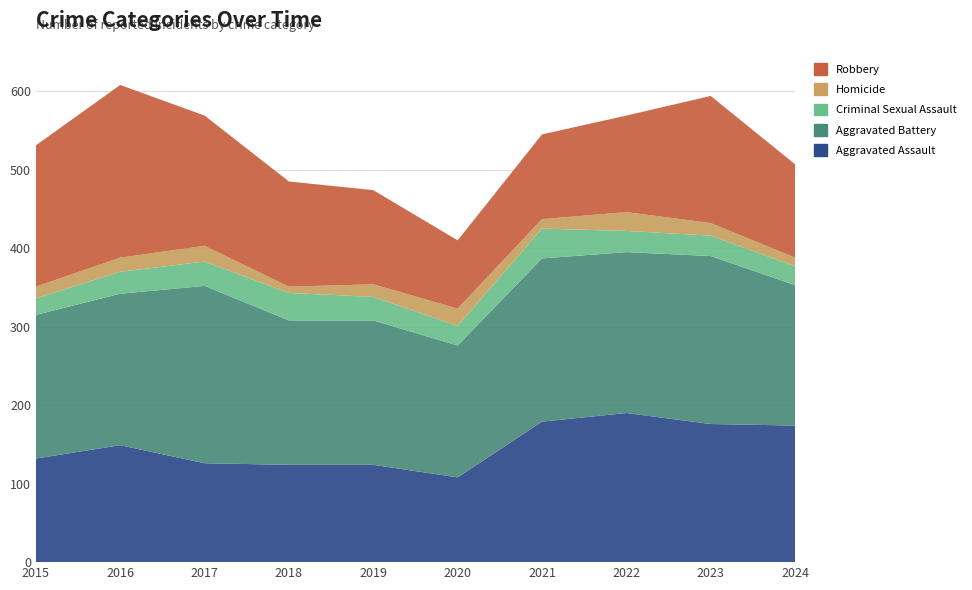

Reading right to left, extract all data points from this chart.

Aggravated Assault: 2024=174	2023=176	2022=190	2021=179	2020=108	2019=124	2018=124	2017=126	2016=149	2015=132
Aggravated Battery: 2024=179	2023=214	2022=205	2021=208	2020=168	2019=184	2018=184	2017=226	2016=193	2015=183
Criminal Sexual Assault: 2024=24	2023=26	2022=27	2021=38	2020=25	2019=30	2018=35	2017=31	2016=28	2015=21
Homicide: 2024=11	2023=16	2022=24	2021=12	2020=22	2019=16	2018=8	2017=20	2016=18	2015=15
Robbery: 2024=119	2023=162	2022=123	2021=108	2020=87	2019=120	2018=134	2017=166	2016=220	2015=180